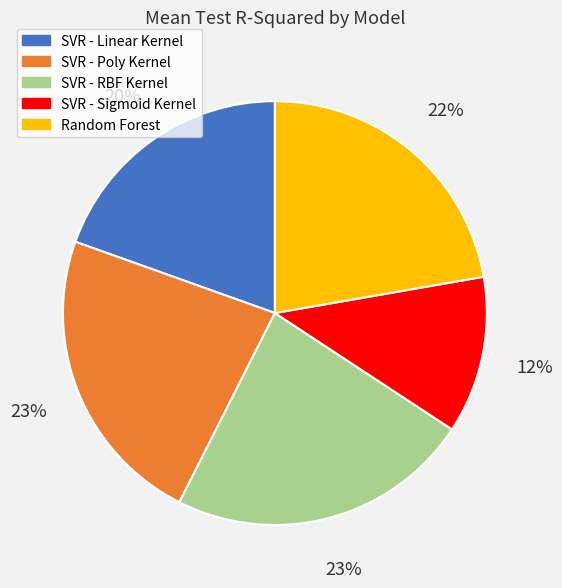

Between SVR - Sigmoid Kernel and SVR - Linear Kernel, which is larger?

SVR - Linear Kernel